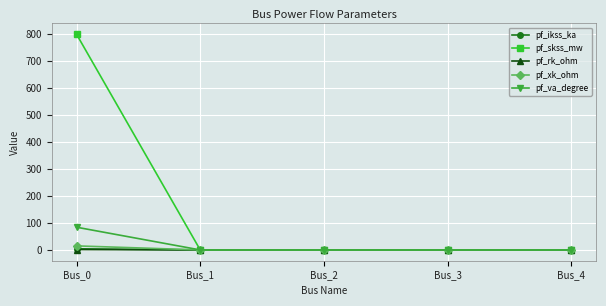

The pf_xk_ohm series shows 0.0 at Bus_3. True or false?

True